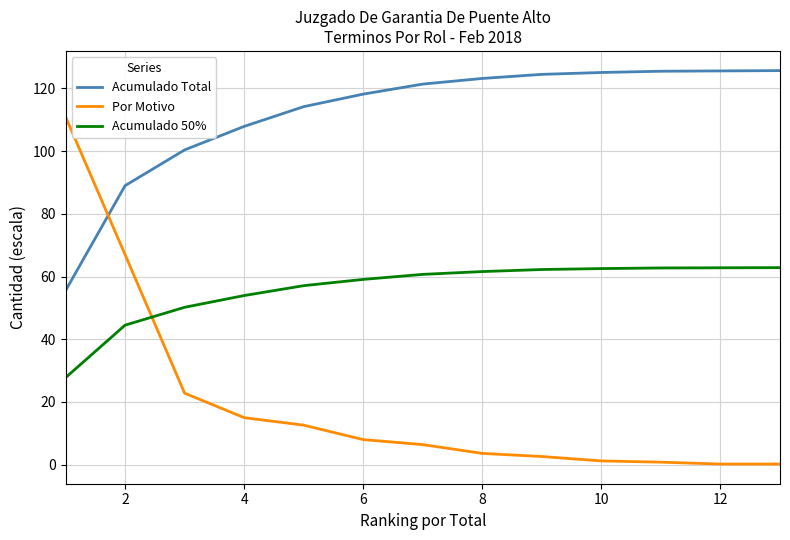

What is the minimum value for Por Motivo?

0.2